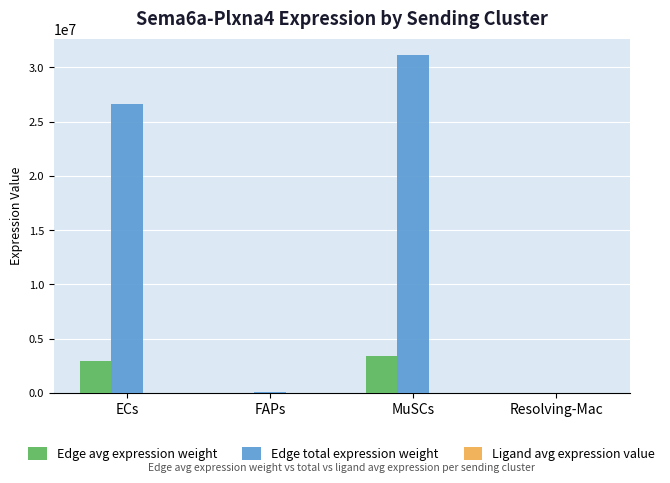

Which label corresponds to the largest value in the chart?

MuSCs